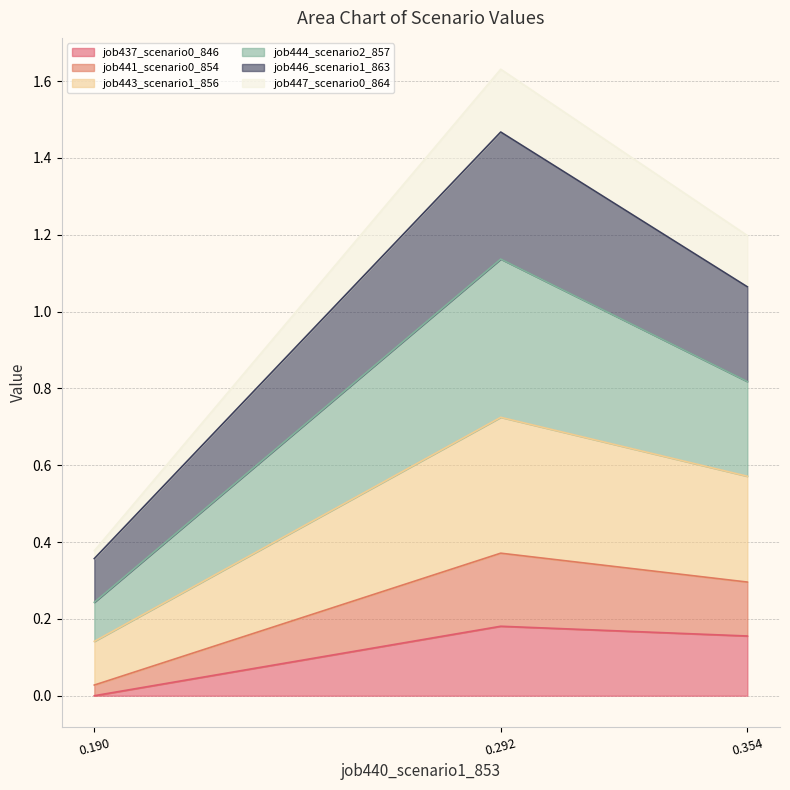

At which category is the sum across all series the highest?

0.292